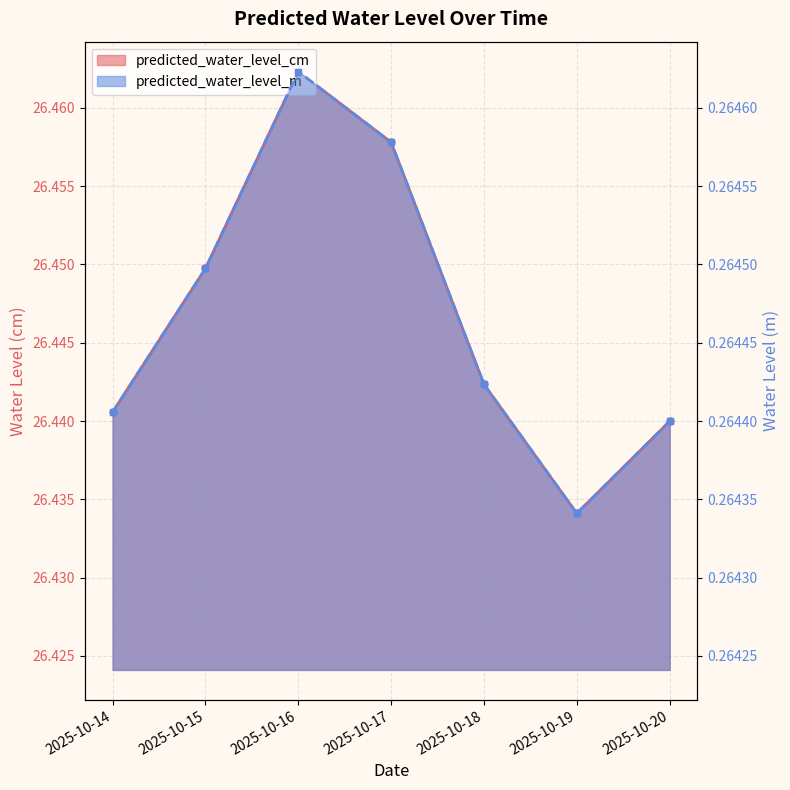

Reading left to right, extract all data points from this chart.

predicted_water_level_cm: 2025-10-14=26.4	2025-10-15=26.4	2025-10-16=26.5	2025-10-17=26.5	2025-10-18=26.4	2025-10-19=26.4	2025-10-20=26.4
predicted_water_level_m: 2025-10-14=0.3	2025-10-15=0.3	2025-10-16=0.3	2025-10-17=0.3	2025-10-18=0.3	2025-10-19=0.3	2025-10-20=0.3